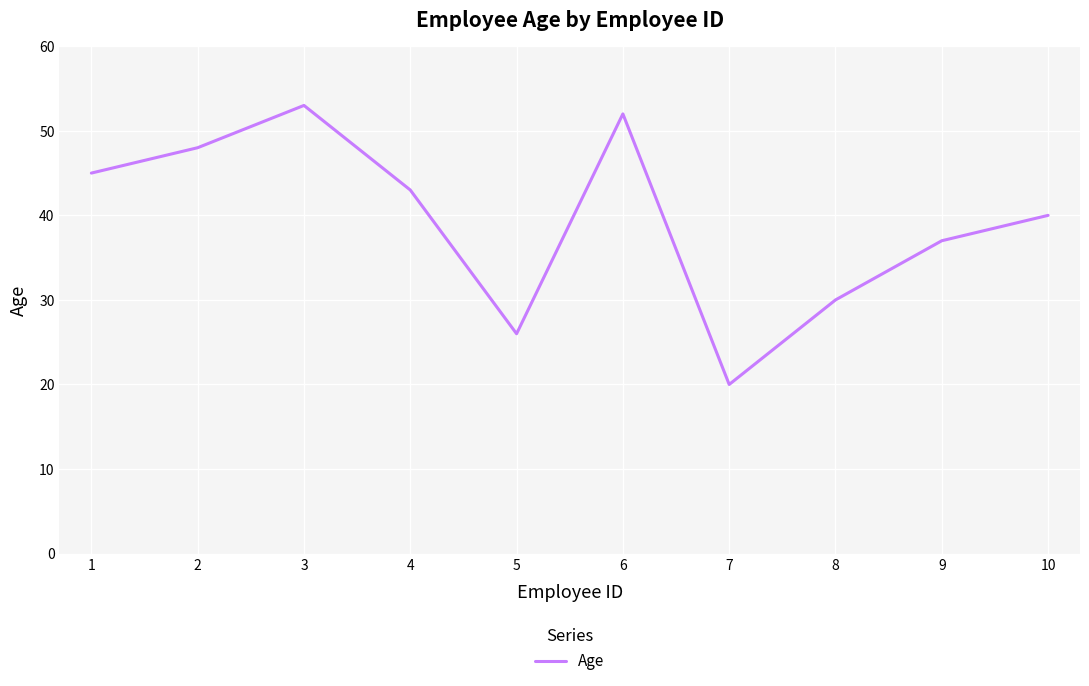

What is the sum of all values?

394